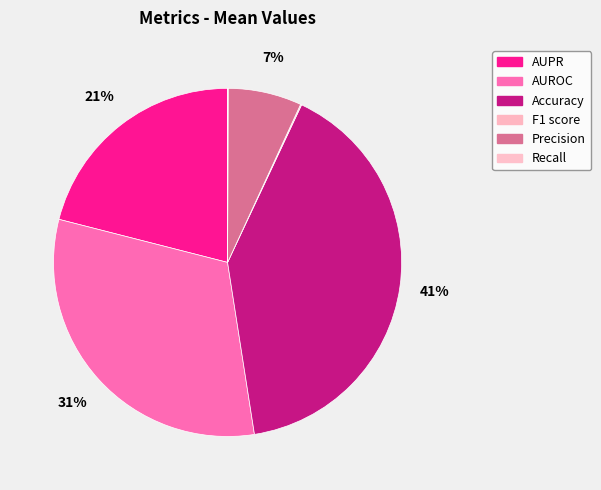

Does F1 score account for over 50% of the chart?

No